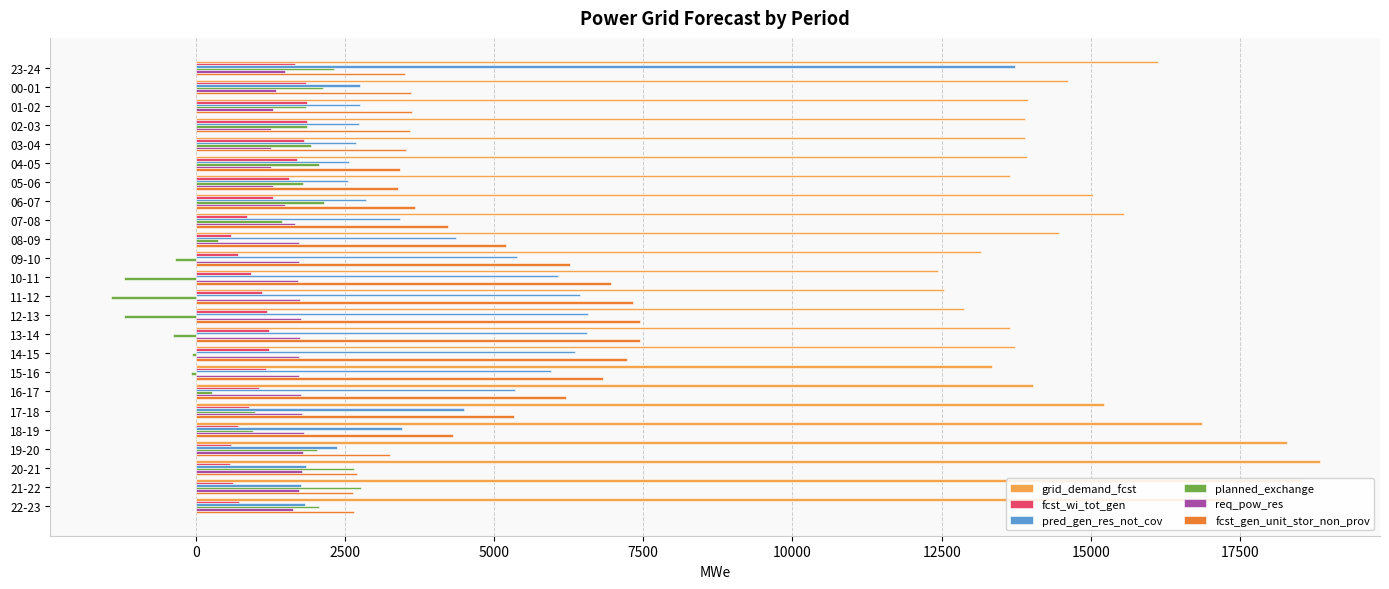

At which category is the sum across all series the highest?

23-24